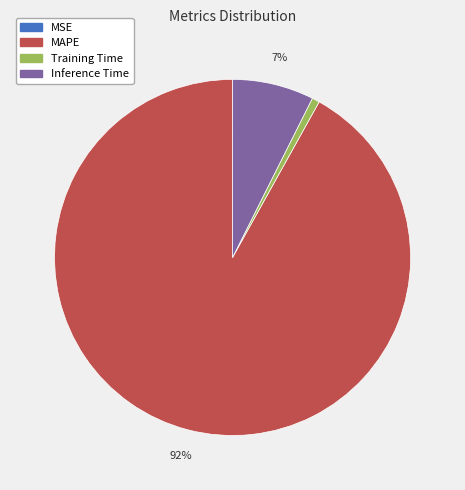

True or false: MAPE accounts for 99% of the total.

False